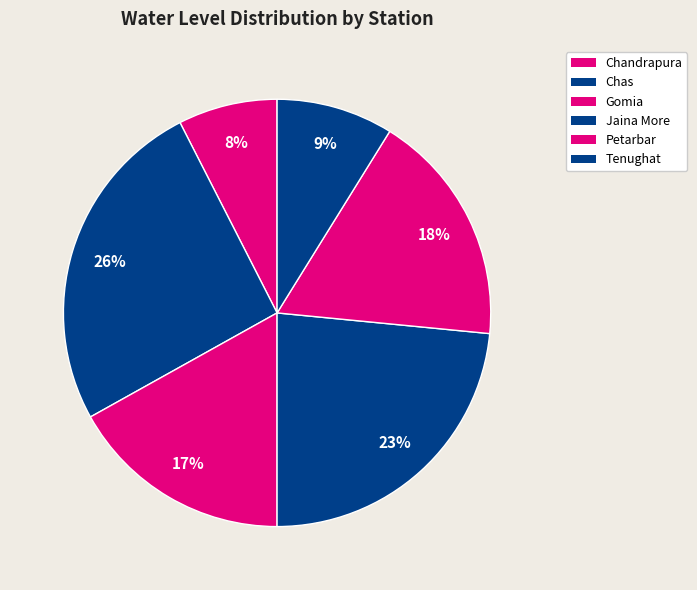

Which category has the smallest portion of the pie?

Chandrapura